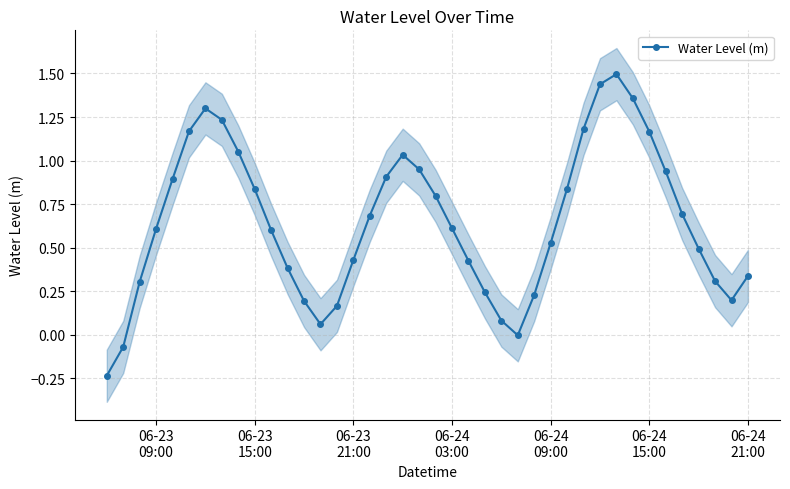

How many interior local valleys does the Water Level (m) series have?

3